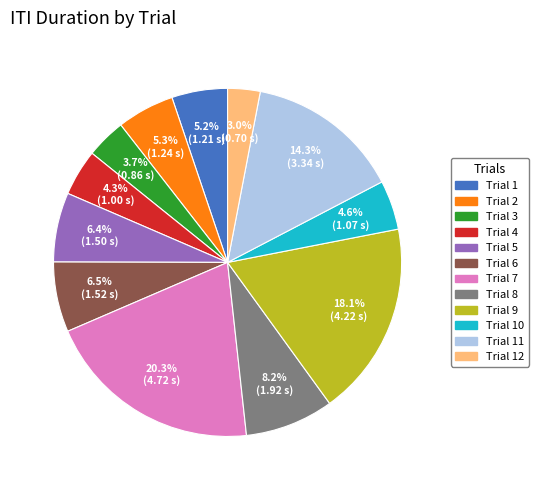

Is there any slice that represents more than half of the pie?

No